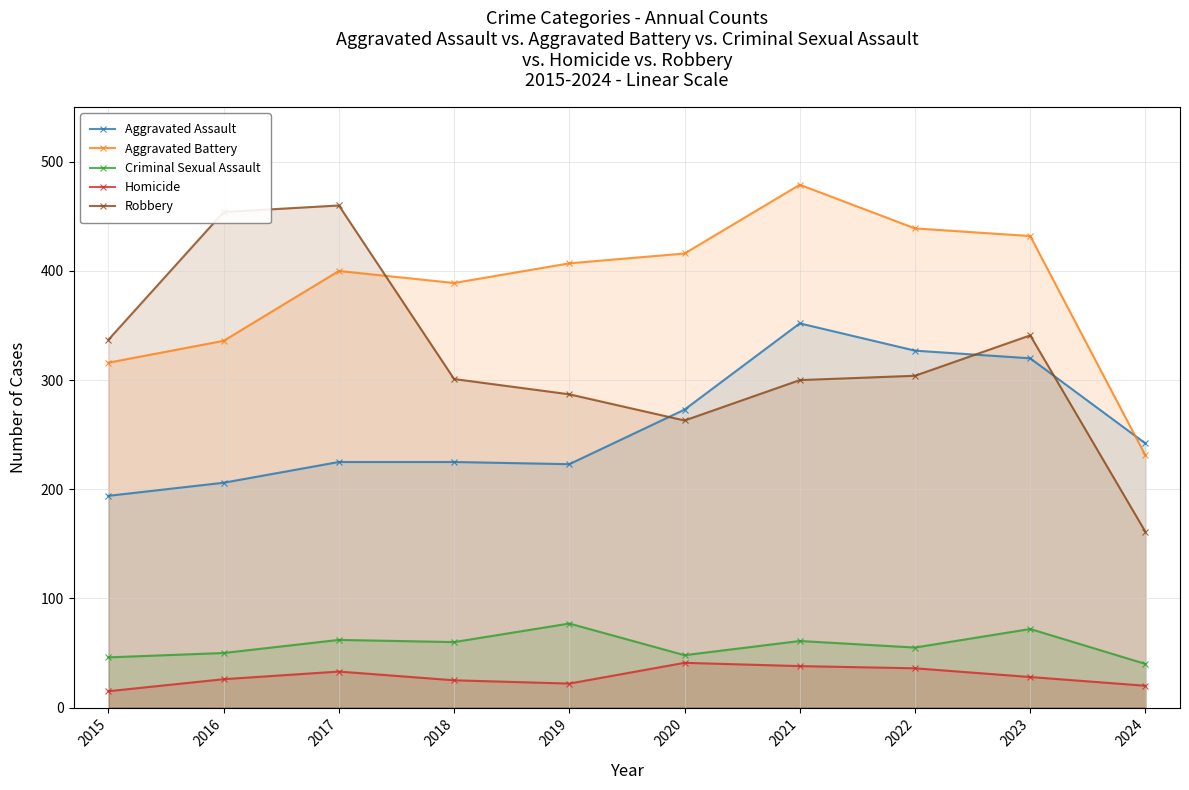

What is the value of the Homicide point at the 4th from the left?

25